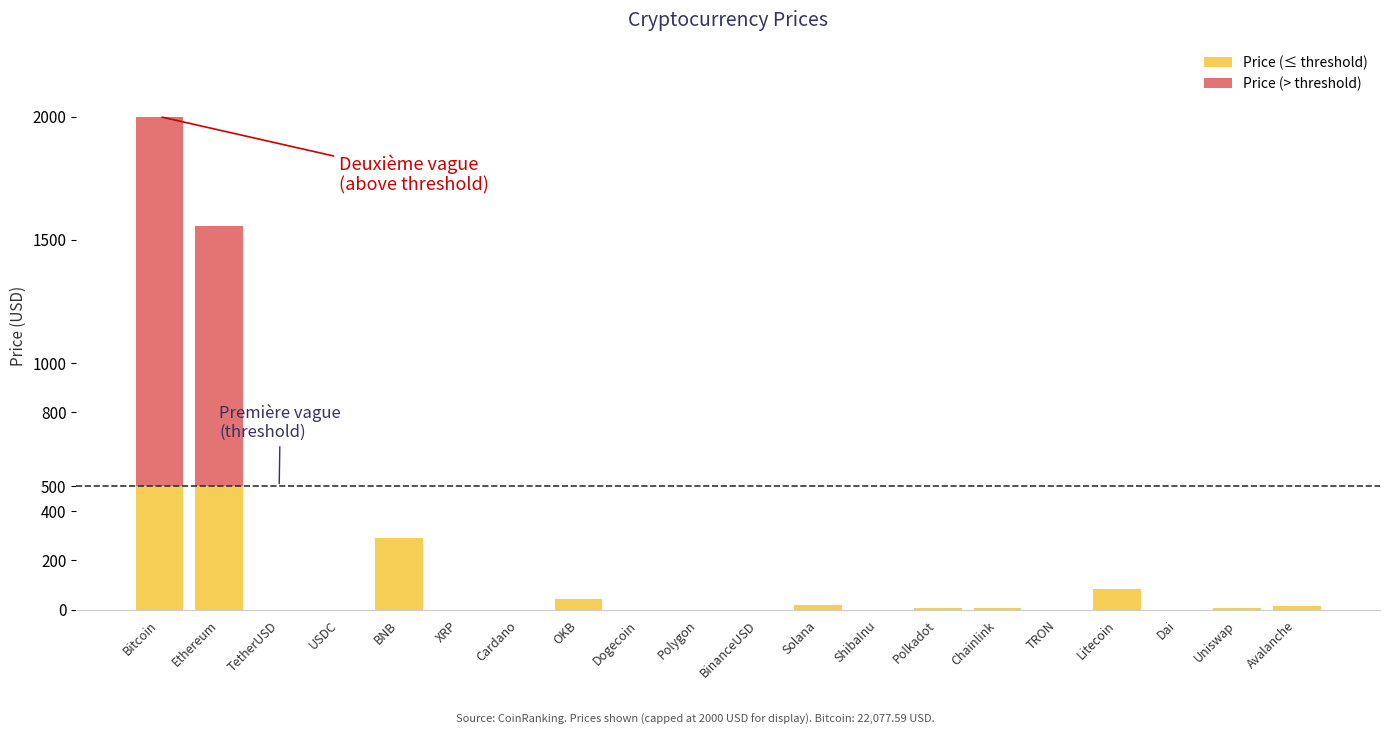

How many series are shown in this chart?

2